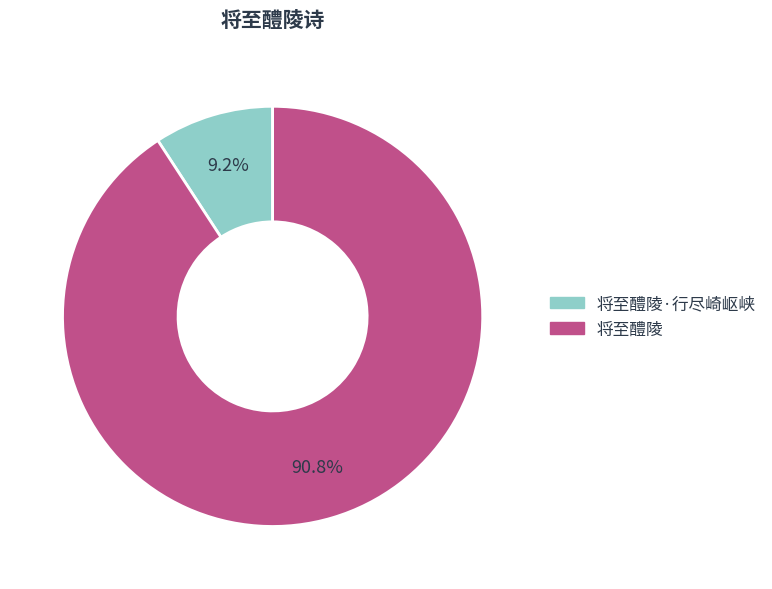

To the nearest percent, what is the average slice percentage?

50%